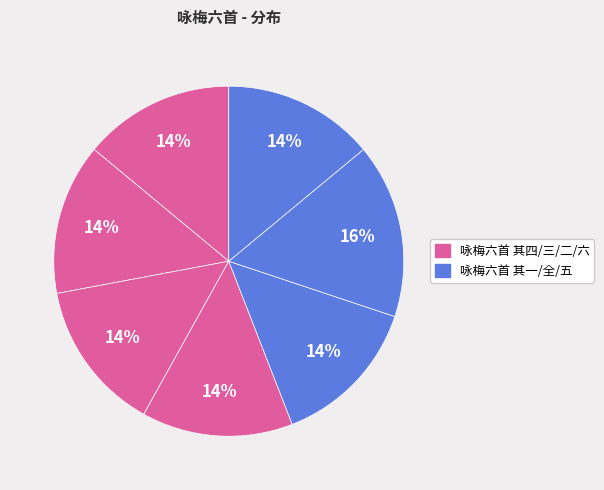

How many segments does this pie chart have?

7